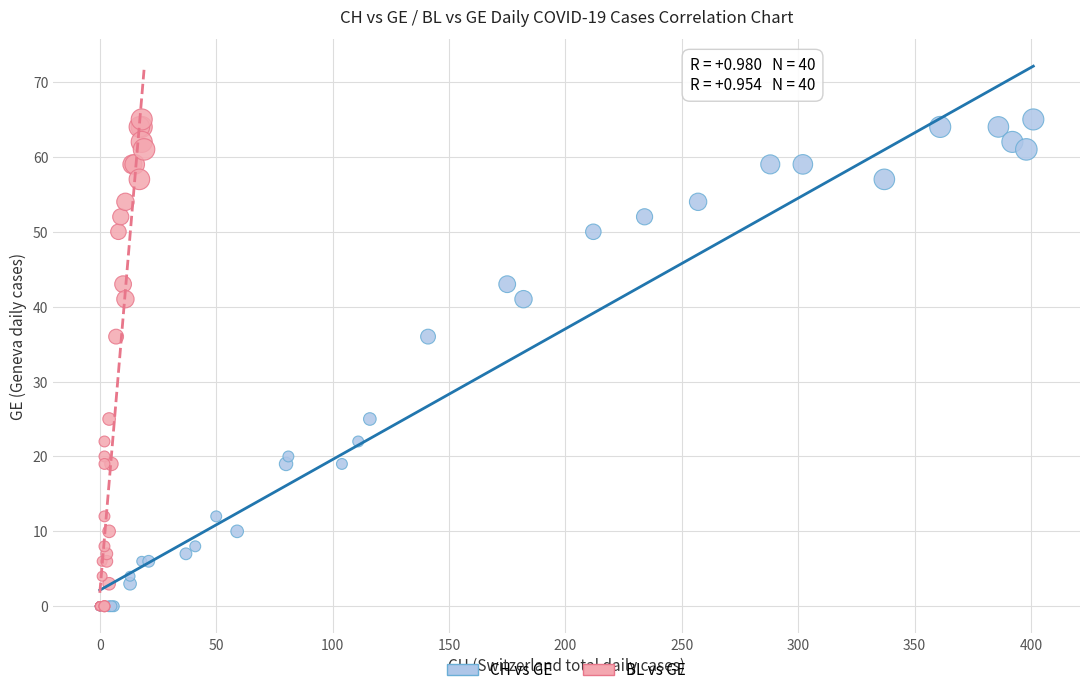

What are all the series names shown in the legend?

CH vs GE, BL vs GE